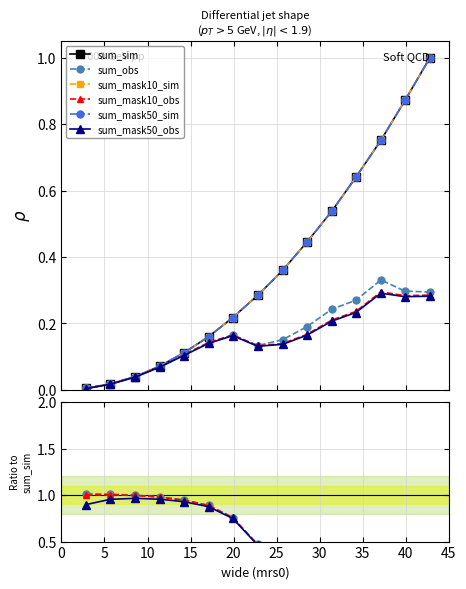

What is the average value of the sum_mask50_sim series?

0.4